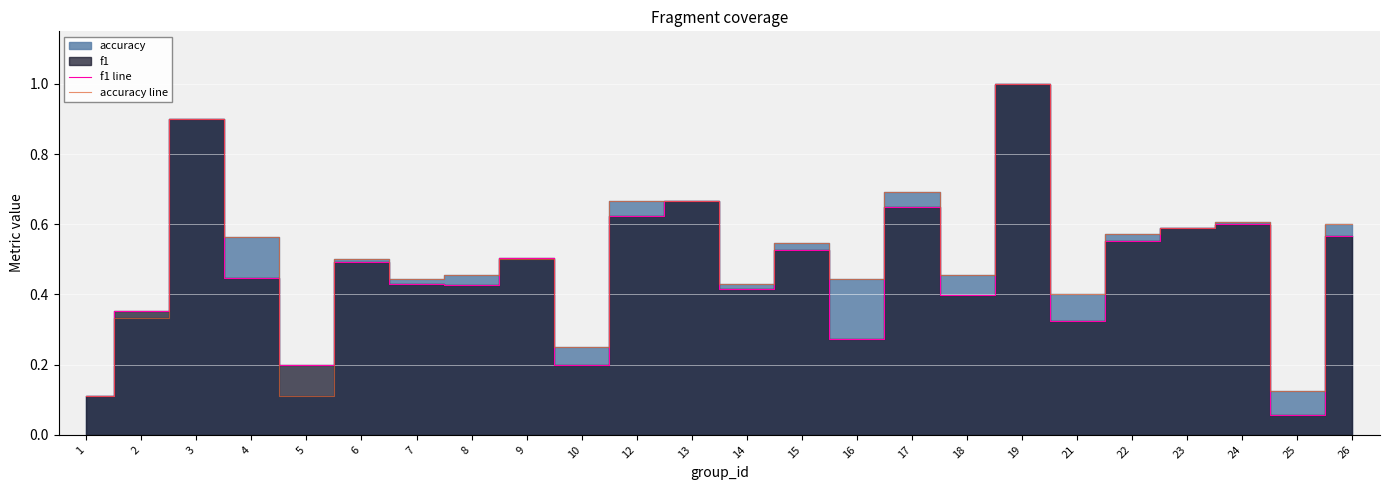

List the series in order of their peak value, highest first.

f1 line, accuracy line